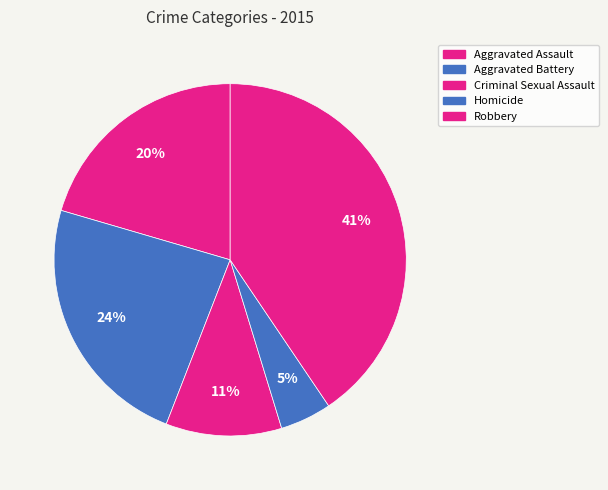

To the nearest percent, what is the average slice percentage?

20%